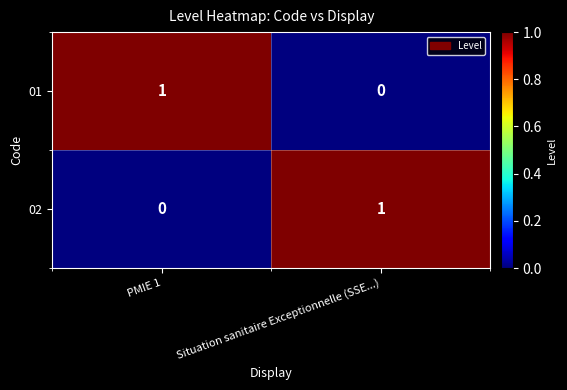

Reading right to left, transcribe all the data shown in this chart.

01: 0	1
02: 1	0